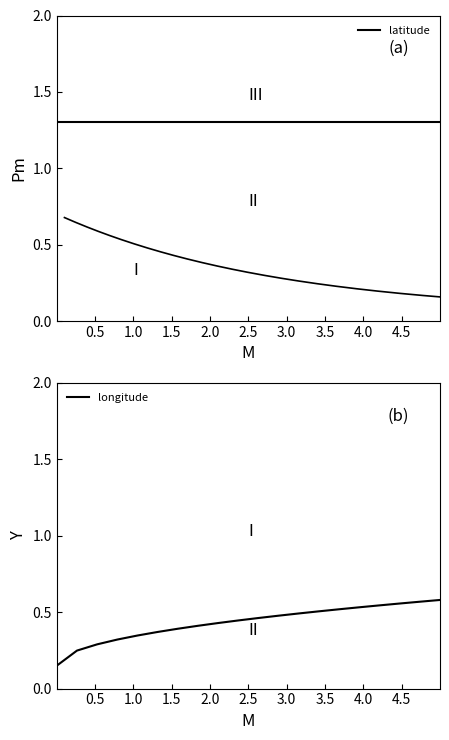

Is it true that latitude equals 0.9 at 2.0?

False